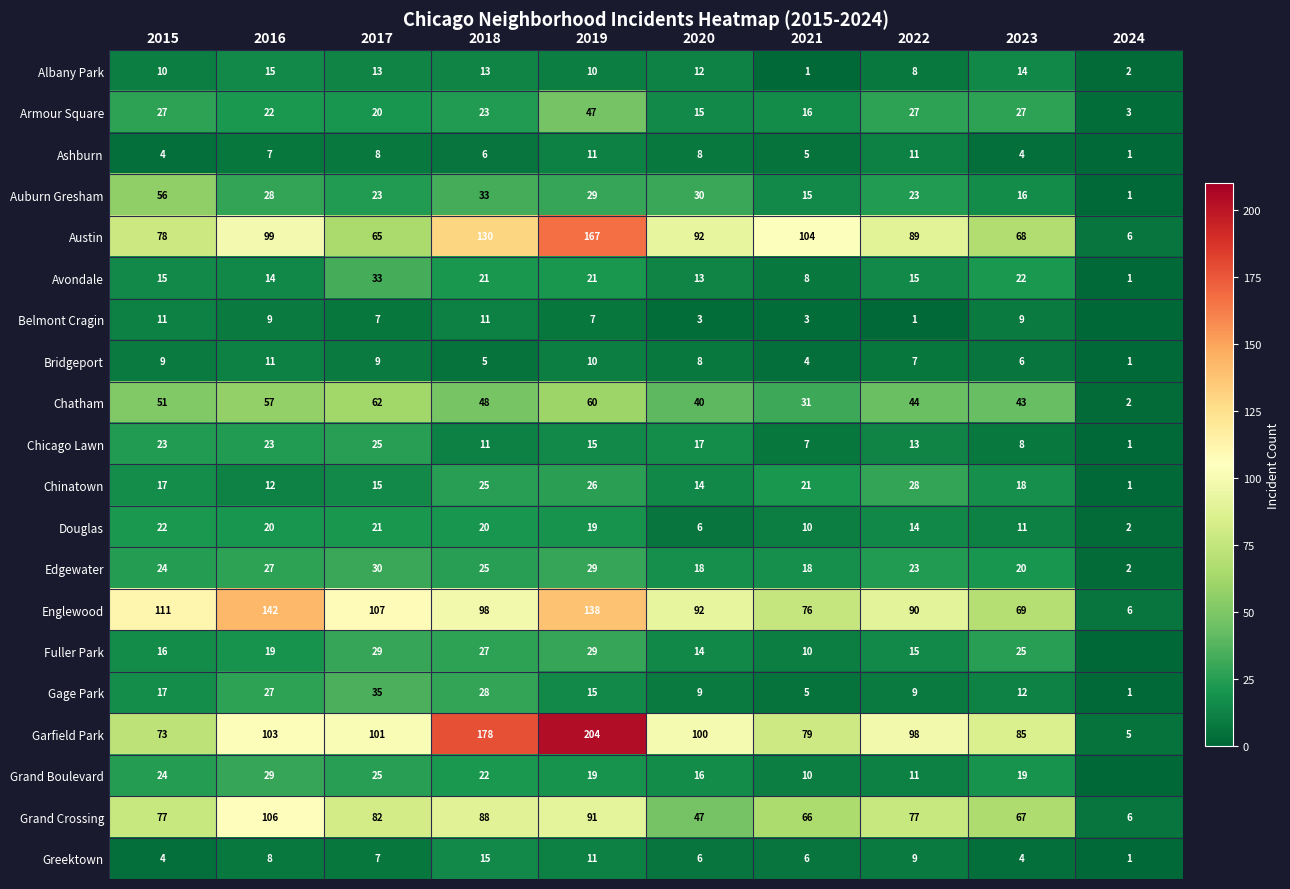

Is the value of Garfield Park at 2022 greater than the value of Chatham at 2018?

Yes